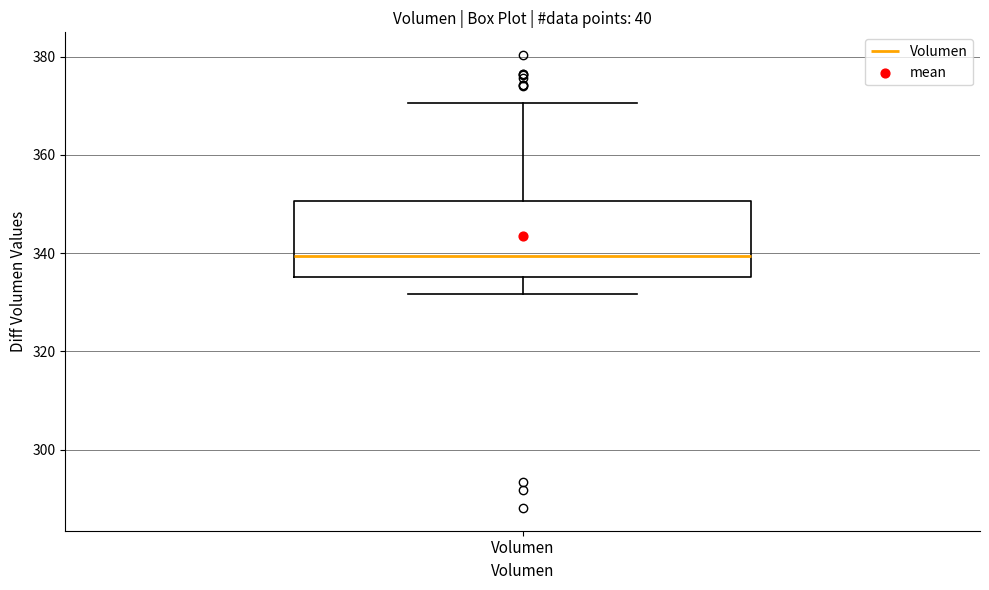

Transcribe this box plot: give where the median line is, the range the box spans, and where the two whiskers end, as read against the y-axis. The values are not printed on the chart, so give them approximately, as read against the axis.

median 340, box 336 to 350, whiskers 332 to 370